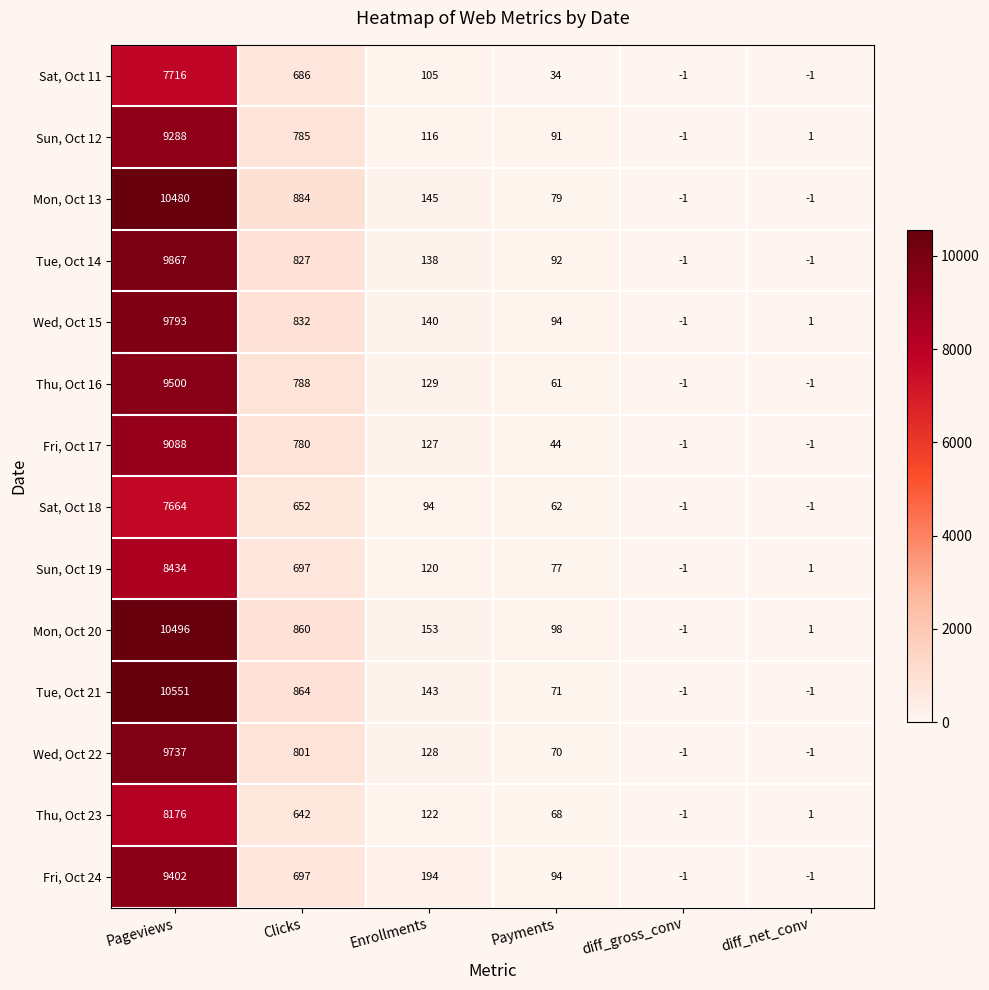

What is the difference between the maximum and minimum values in the Wed, Oct 15 series?

9794